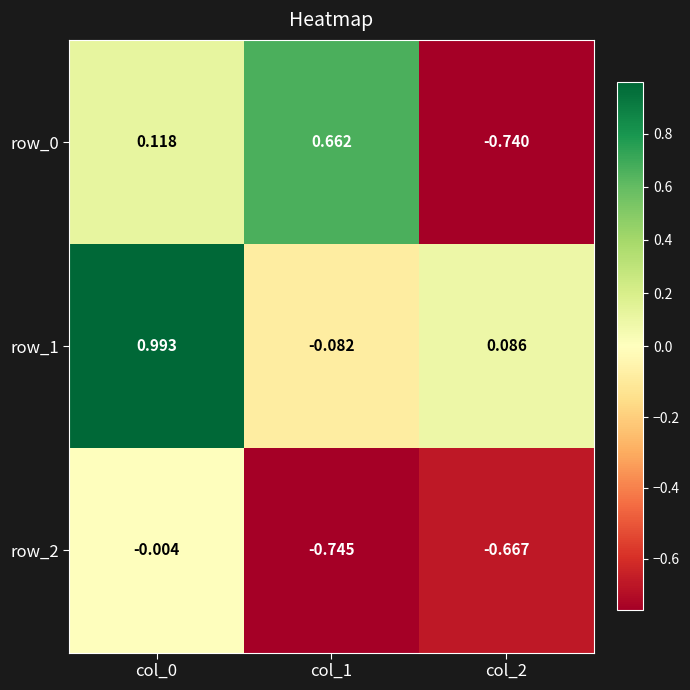

Is the value of row_2 at col_0 greater than the value of row_0 at col_1?

No